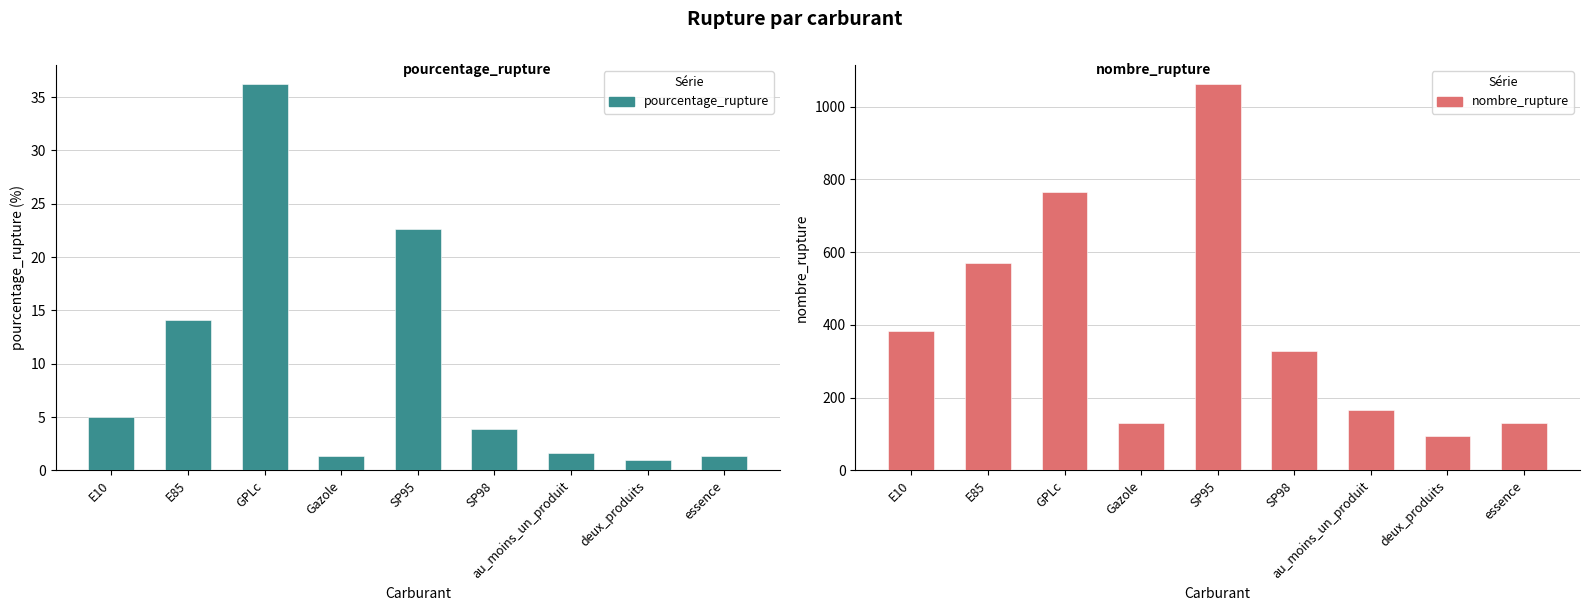

Is it true that nombre_rupture equals 570.0 at E85?

True